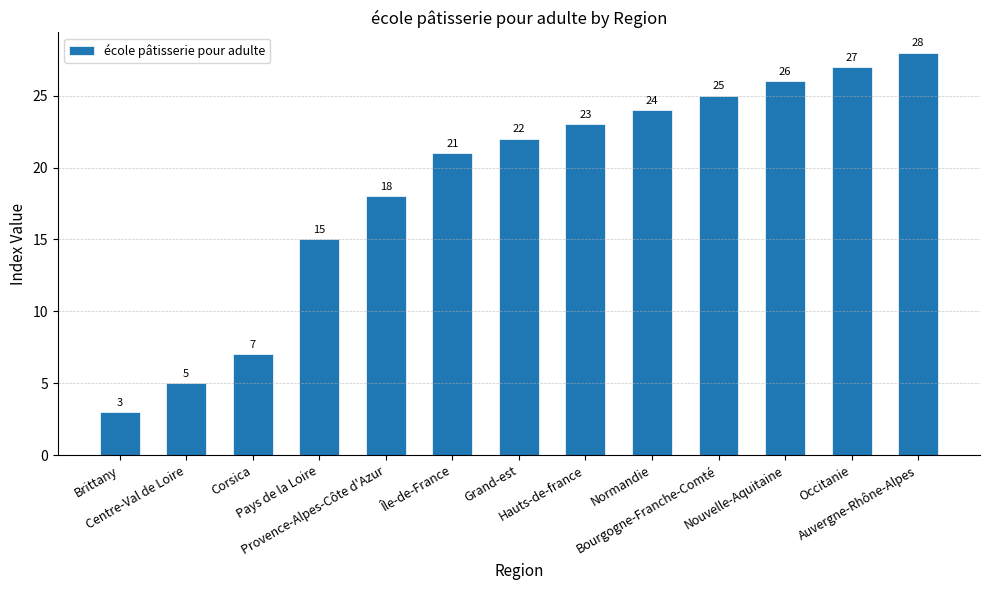

List the labels in order of value, smallest first.

Brittany, Centre-Val de Loire, Corsica, Pays de la Loire, Provence-Alpes-Côte d'Azur, Île-de-France, Grand-est, Hauts-de-france, Normandie, Bourgogne-Franche-Comté, Nouvelle-Aquitaine, Occitanie, Auvergne-Rhône-Alpes